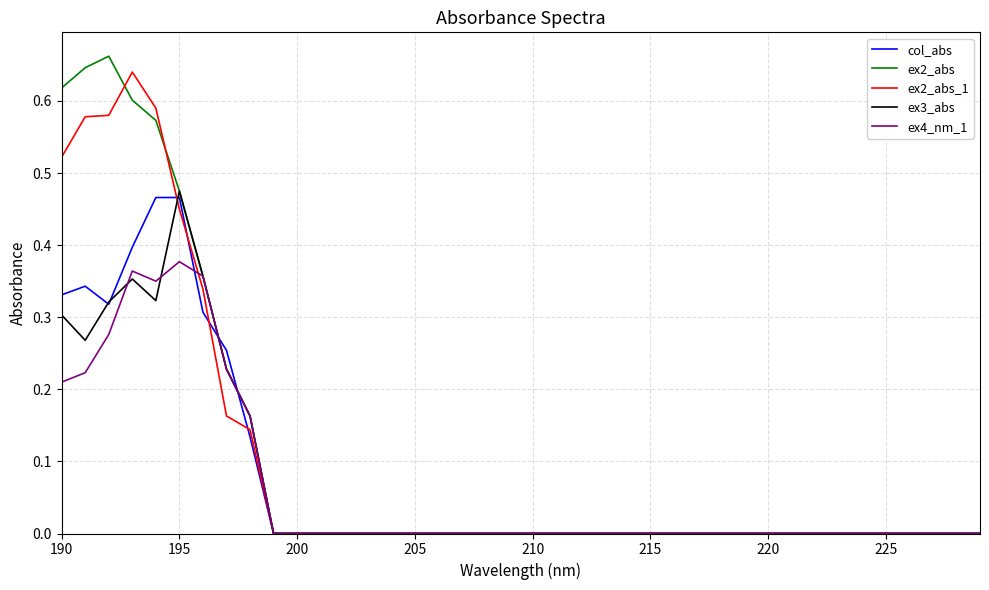

At which label does ex3_abs reach its peak?

195